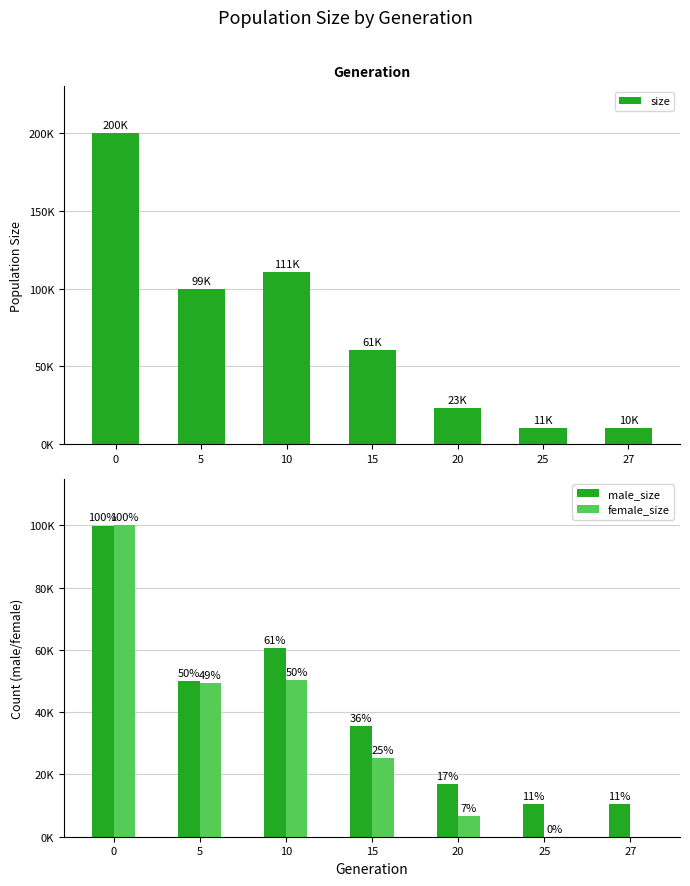

The value of male_size at 20 is 16817. True or false?

True